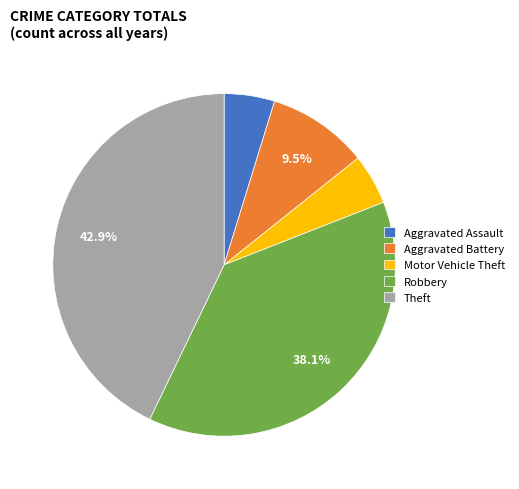

Which category has the biggest portion of the pie?

Theft